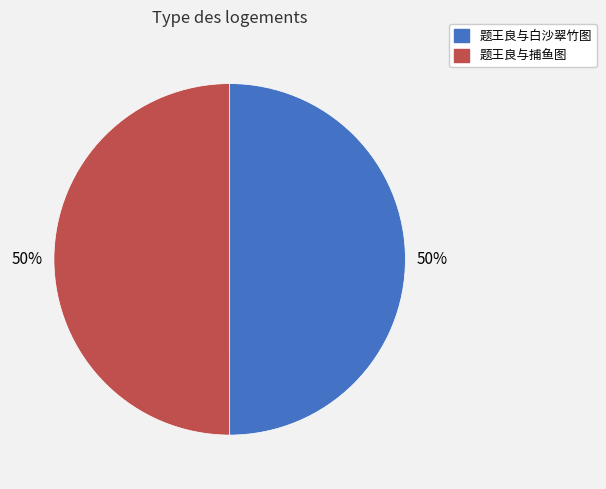

To the nearest percent, what is the combined percentage of 题王良与捕鱼图 and 题王良与白沙翠竹图?

100%